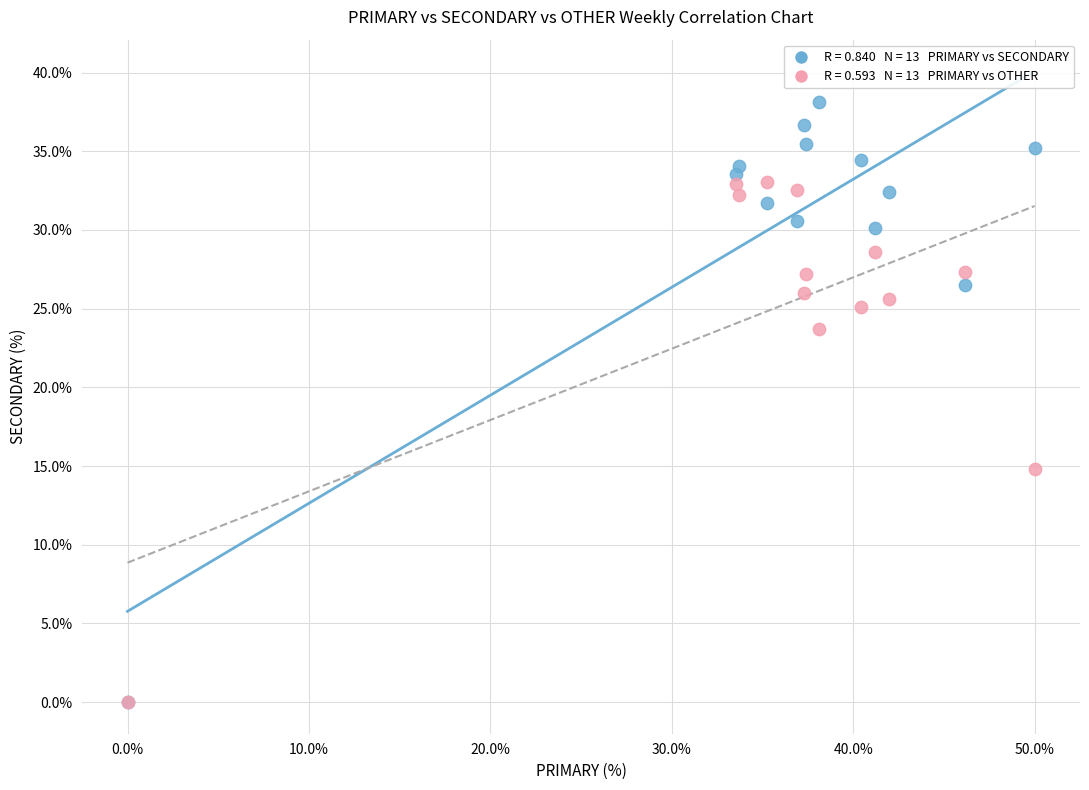

Across all series, what Y value is closest to 19?

14.8